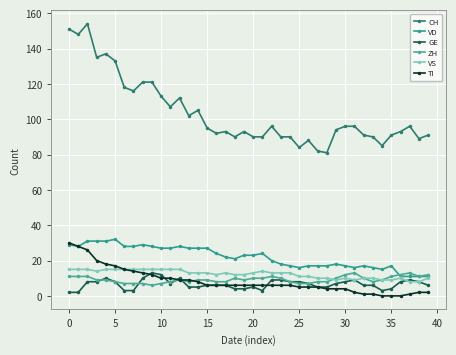

In GE, how many points are higher than both neighbors (excluding endpoints)?

6